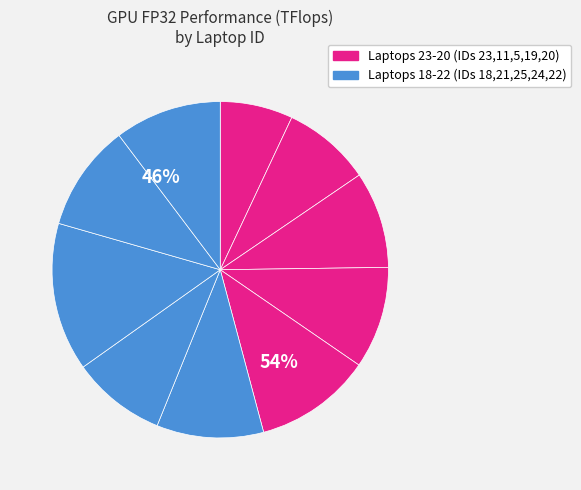

True or false: 20 accounts for 5% of the total.

False